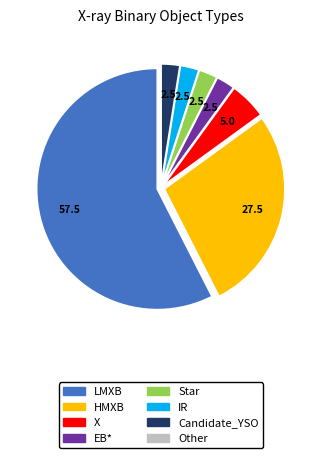

True or false: Star accounts for 3% of the total.

True